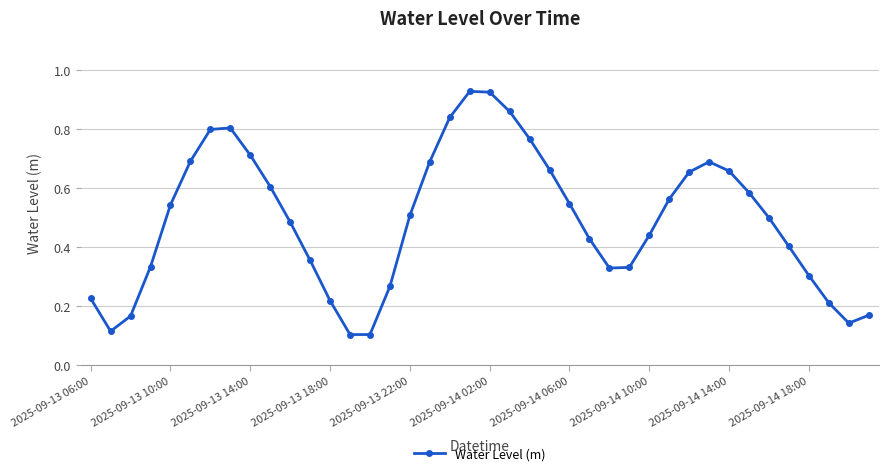

How many points are lower than both their immediate neighbors (excluding endpoints)?

4